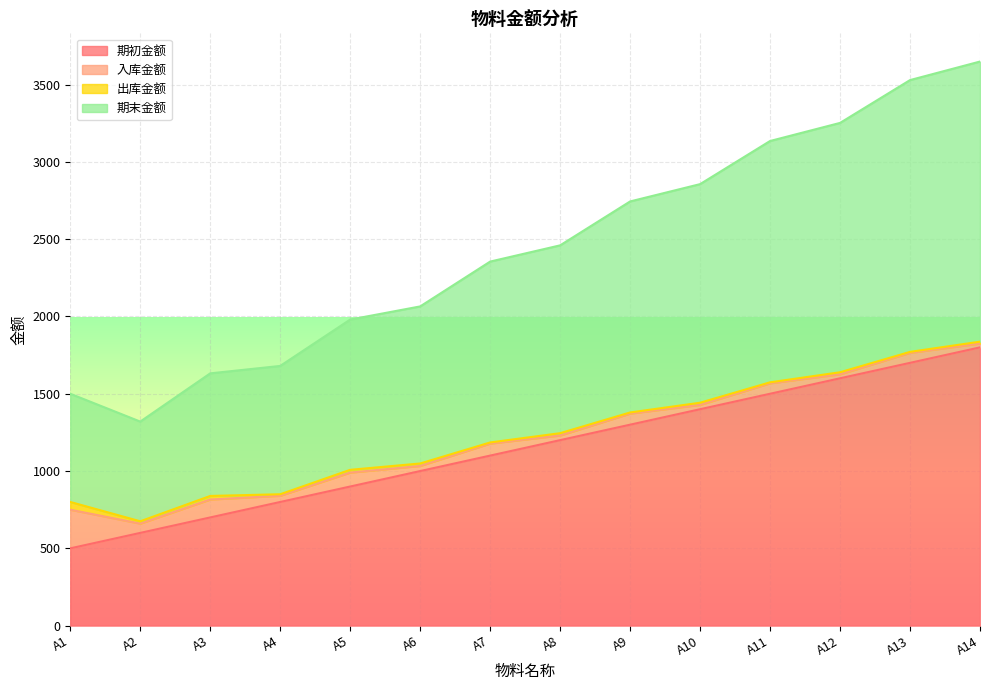

At which label does 期初金额 reach its minimum?

A1